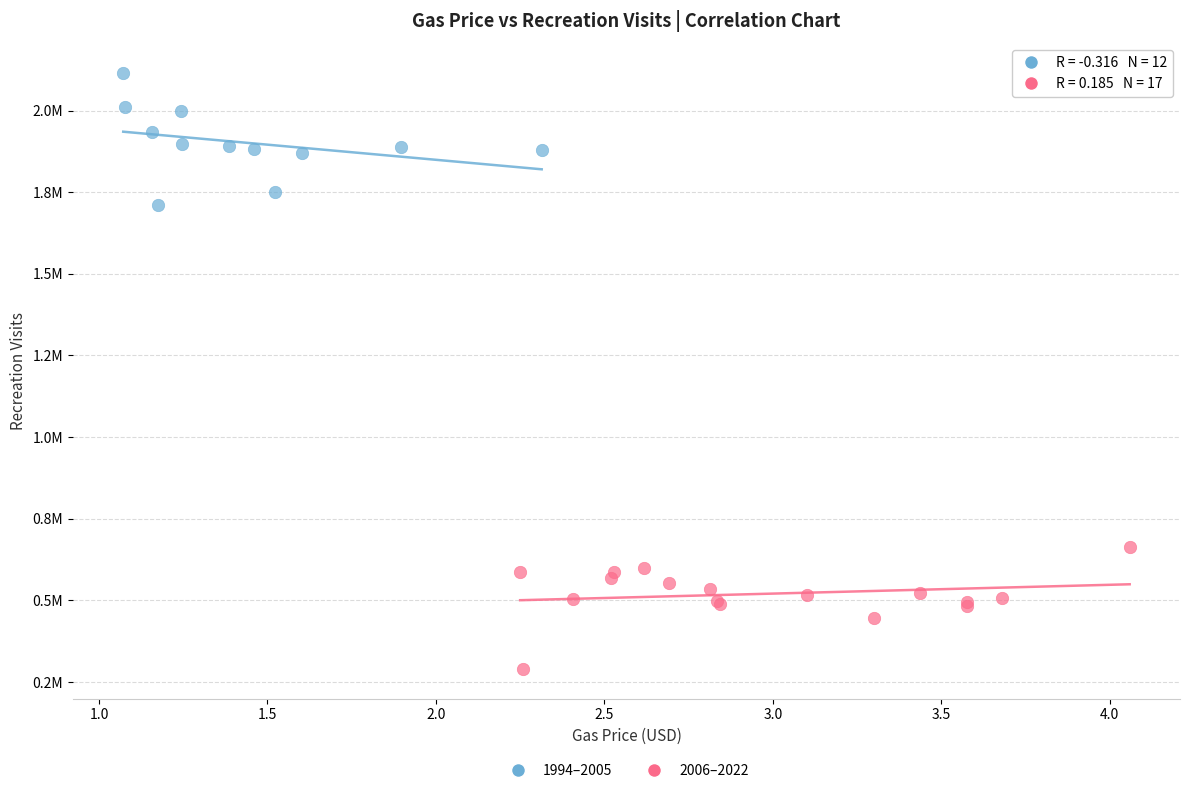

What are all the series names shown in the legend?

1994–2005, 2006–2022